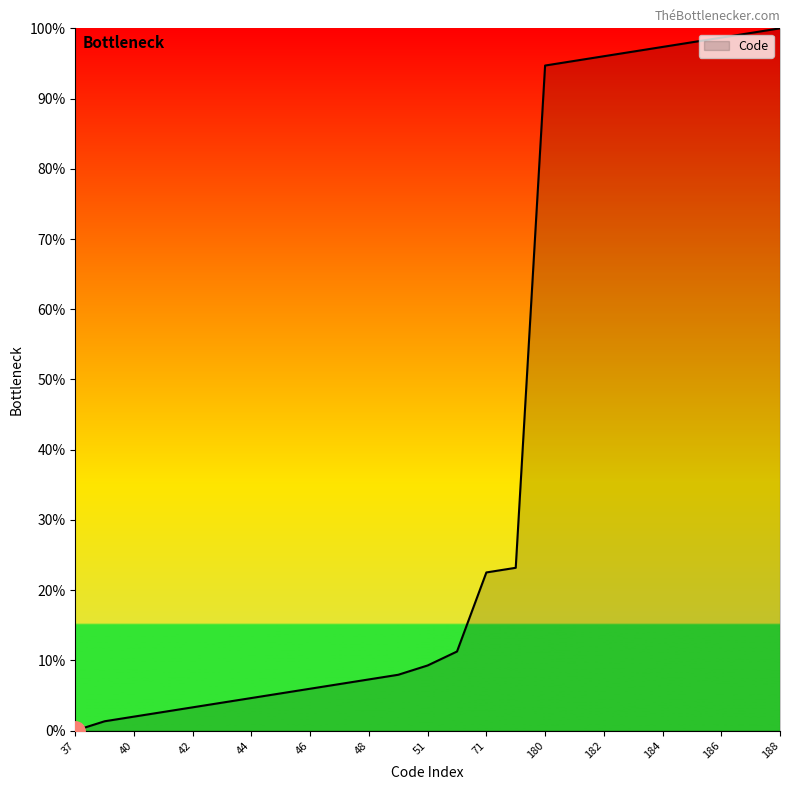

What is the difference between the maximum and minimum values?

100.0